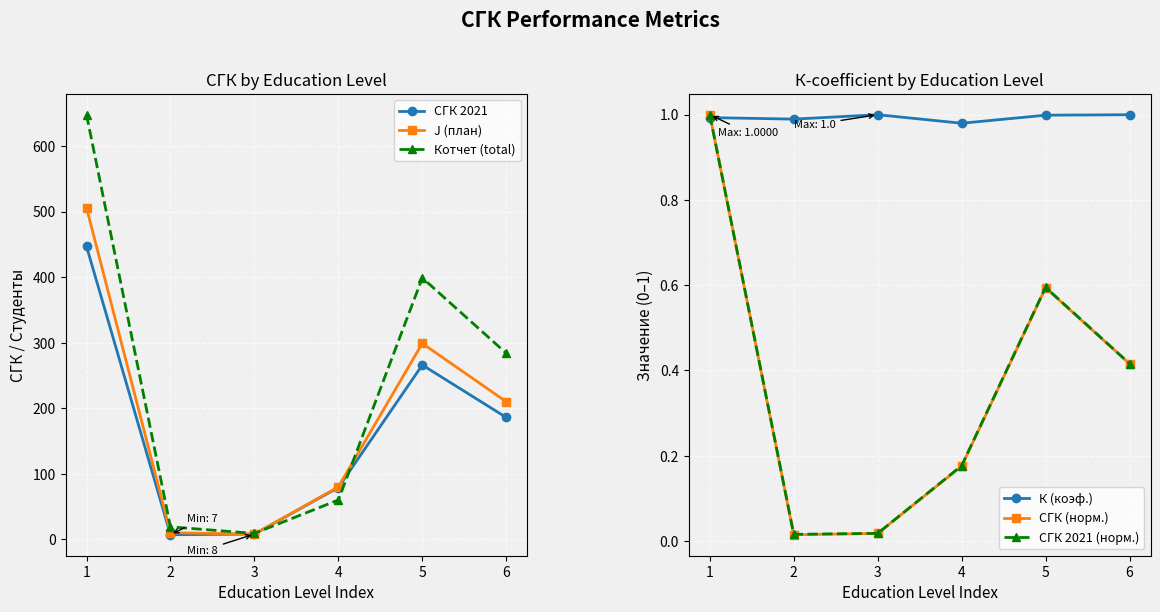

Where is Котчет (total) nearest to the value 328?

6